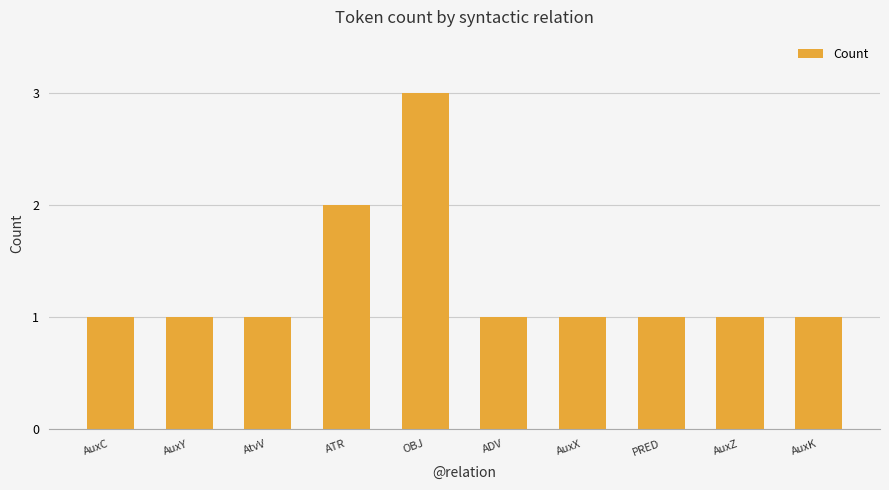

Reading left to right, what are all the values shown in this chart?

1	1	1	2	3	1	1	1	1	1